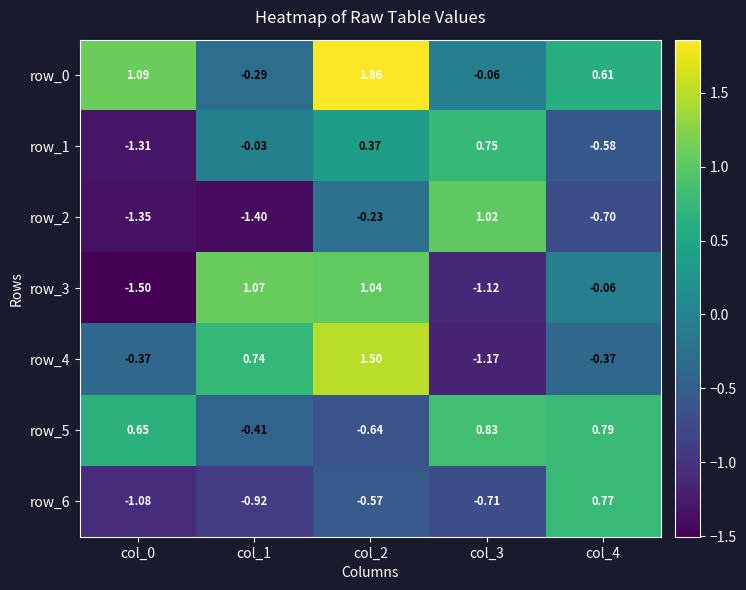

Is the value of row_1 at col_0 greater than the value of row_0 at col_1?

No